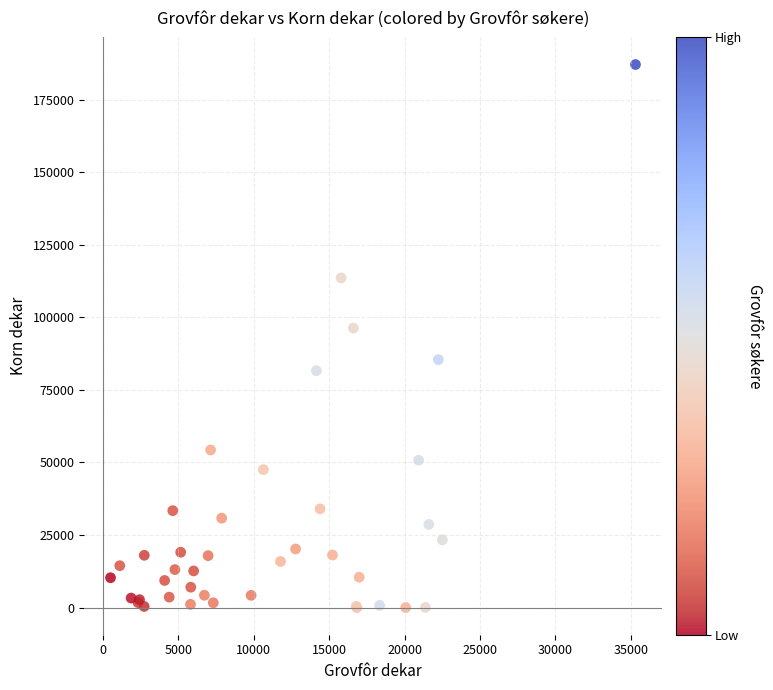

What Y value in the scatter plot is closest to 93575?

96321